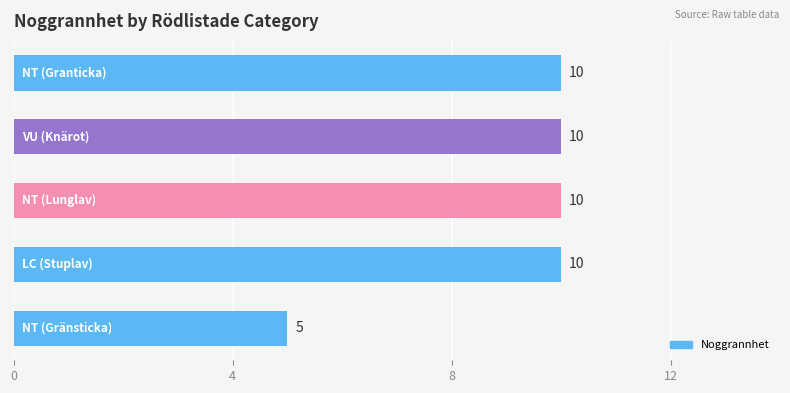

Count the values in the range 10 to 11.

4